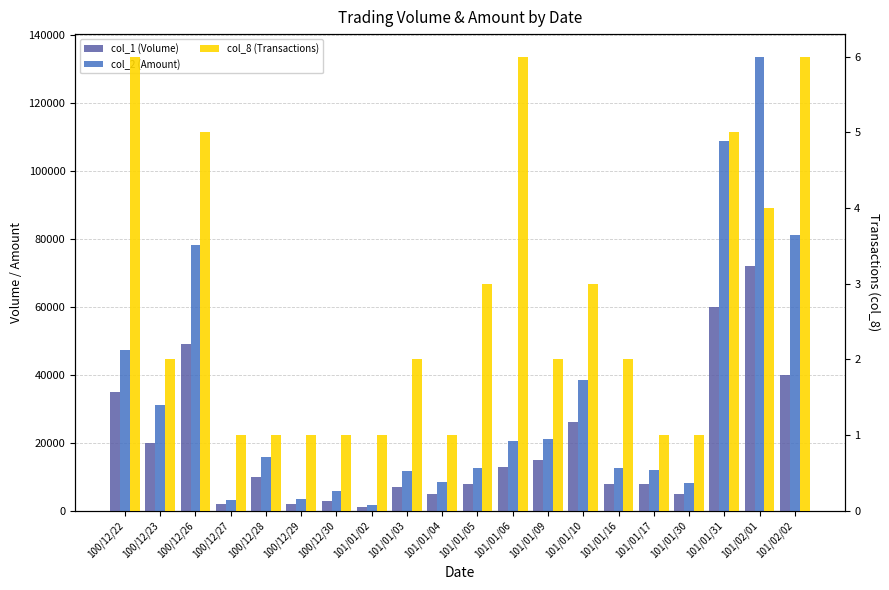

Which category has the highest value in the col_1 (Volume) series?

101/02/01